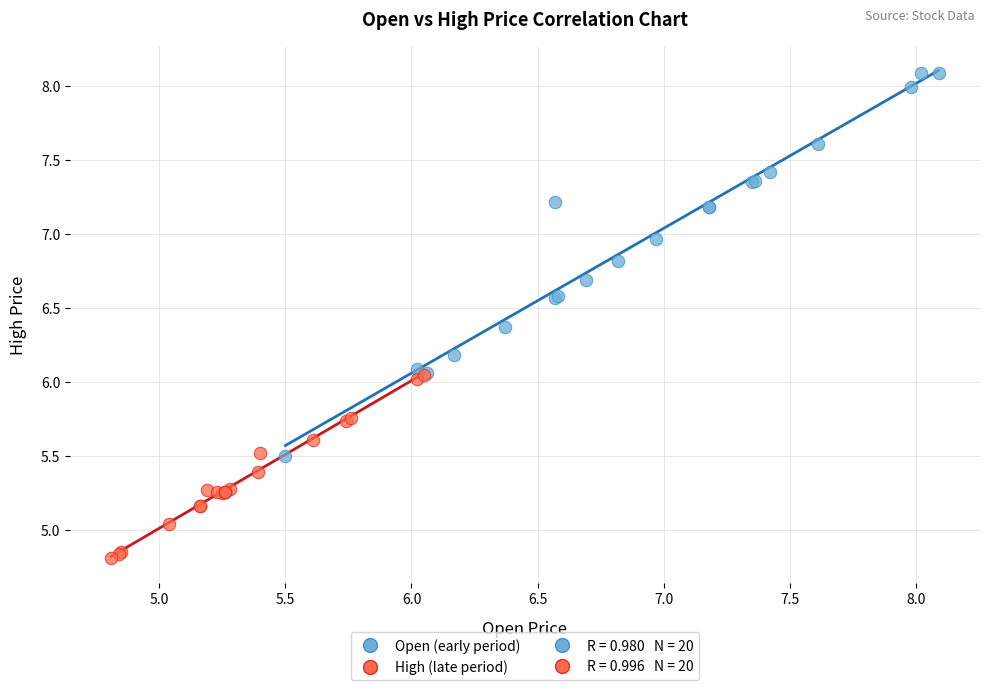

Which series reaches the maximum Y coordinate?

Open (early period)